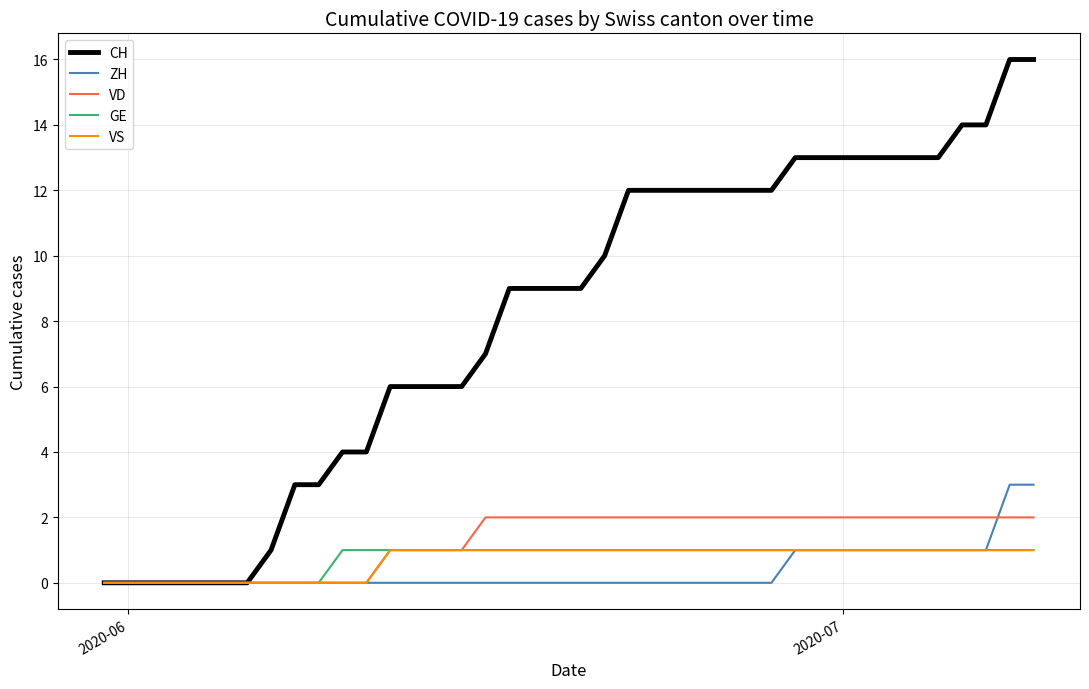

What is the highest value of the CH series?

16